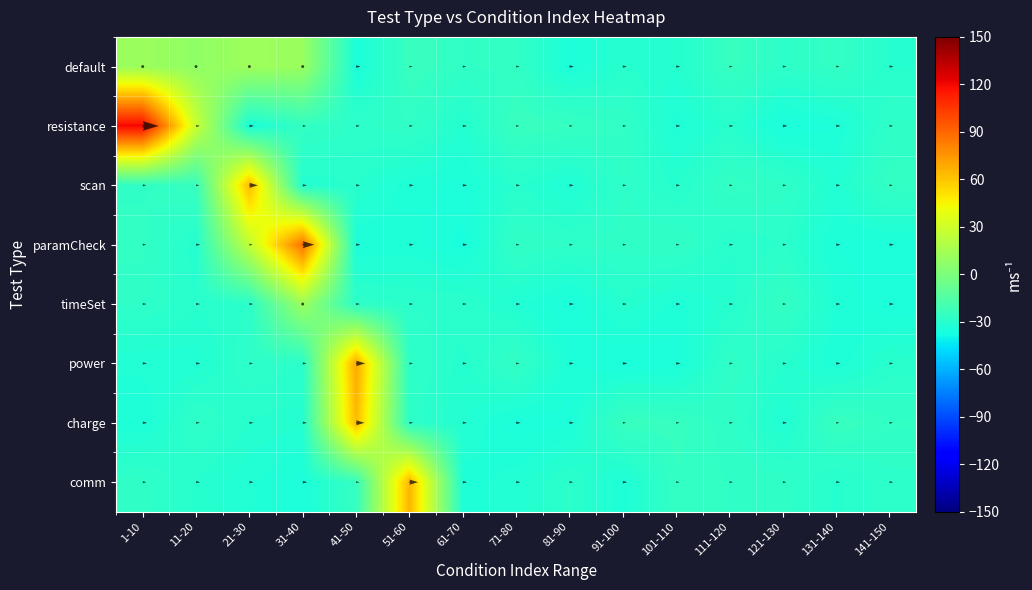

What is the total value across all series at 71-80?

-233.9